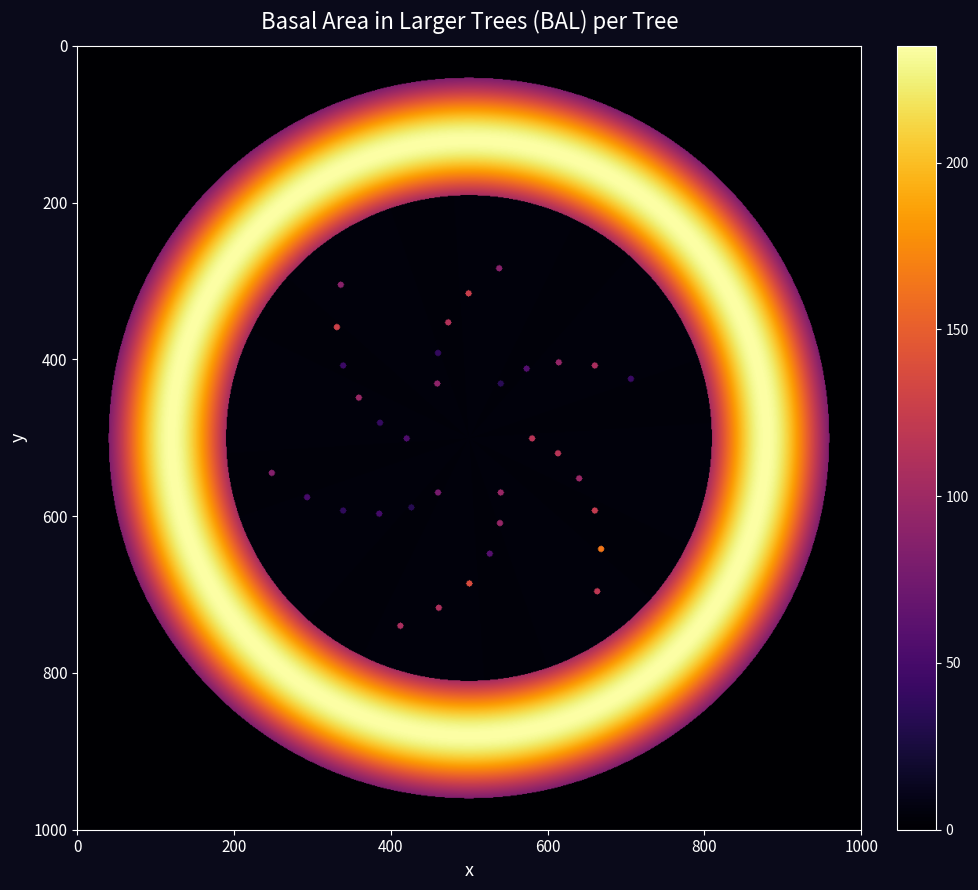

What is the minimum value for 40_1808_32?

32.0